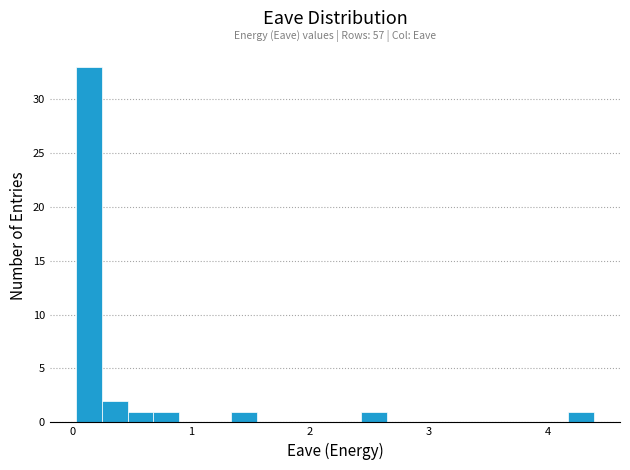

Around what value on the x-axis is the tallest bar? Give the approximate position of its centre, as read against the axis.

0.1